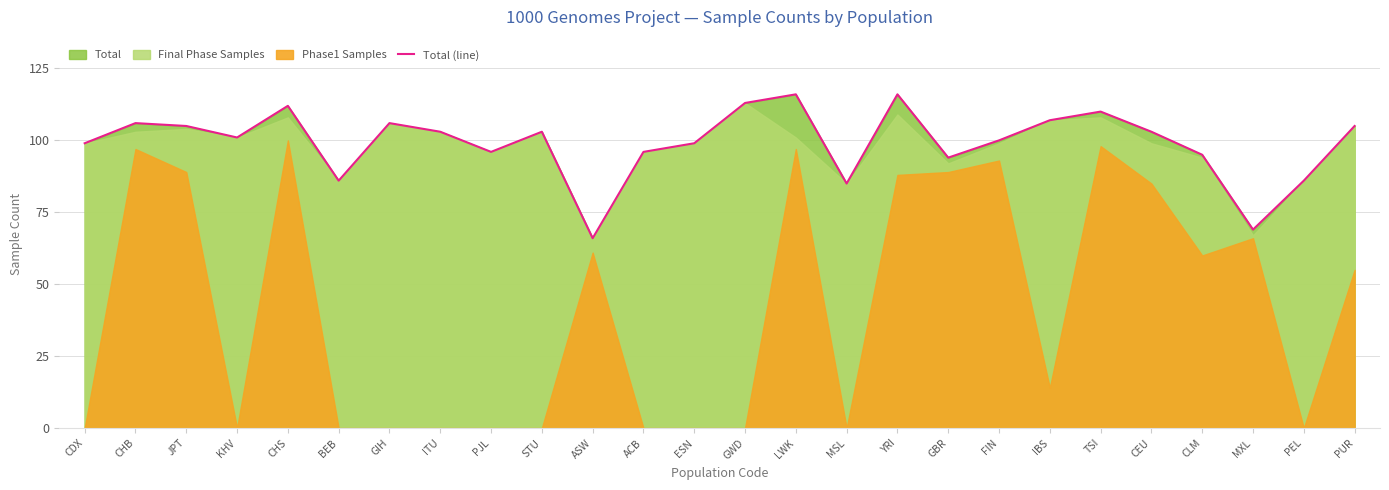

What is the label of the 17th point from the right?

STU